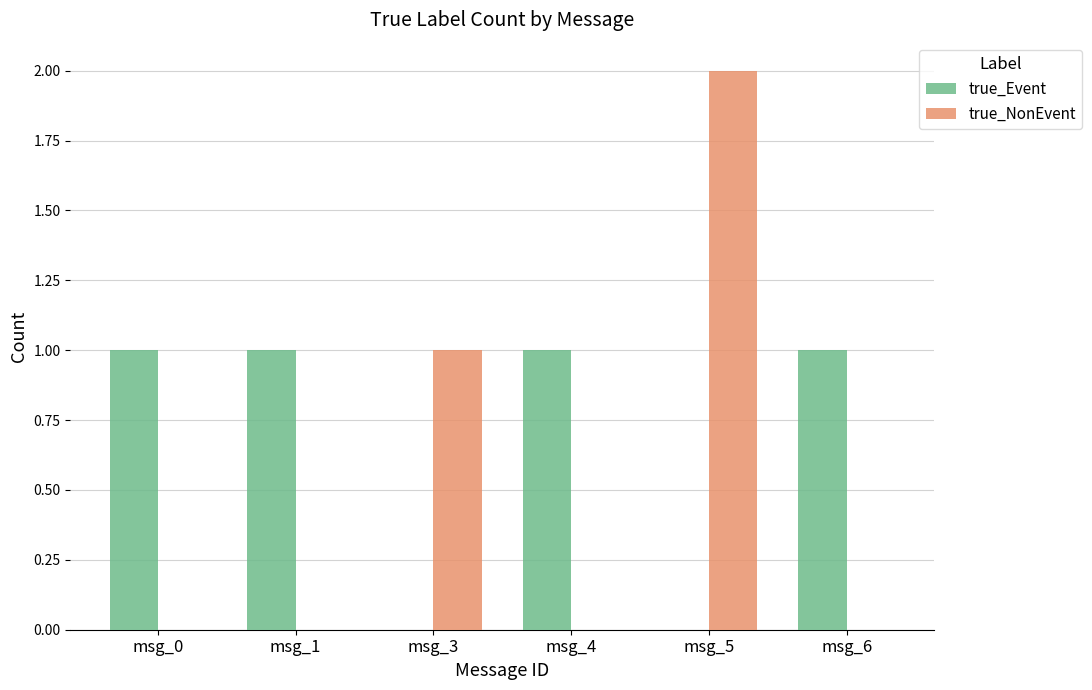

What is the sum of all true_Event values?

4